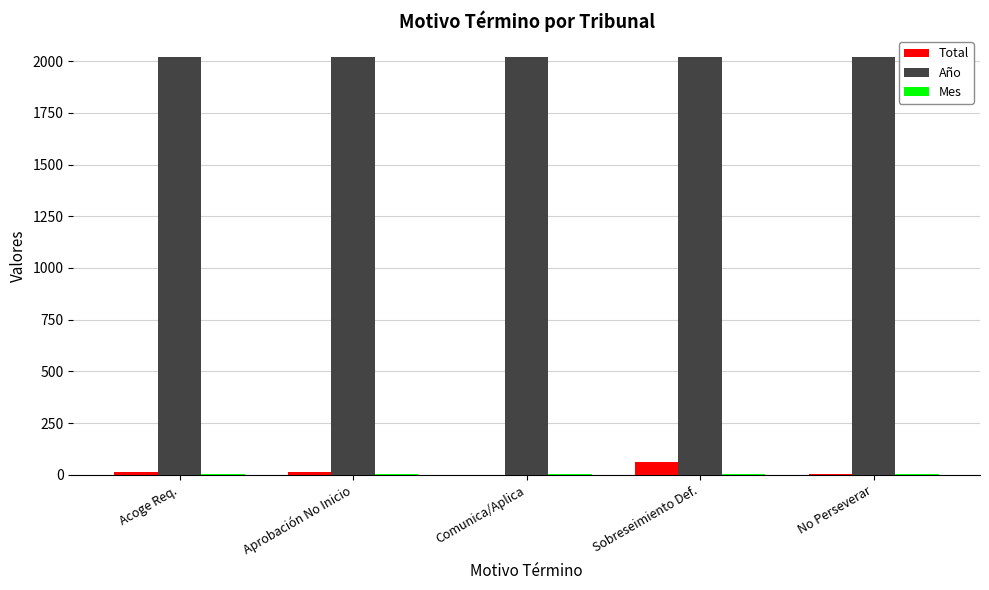

The value of Total at Comunica/Aplica is 1. True or false?

True